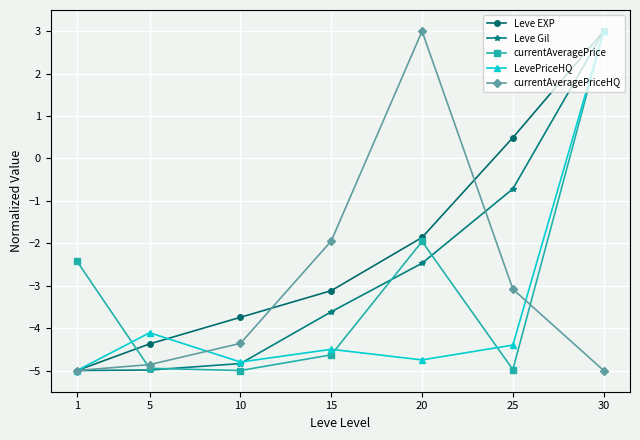

How many lines are shown in the chart?

5